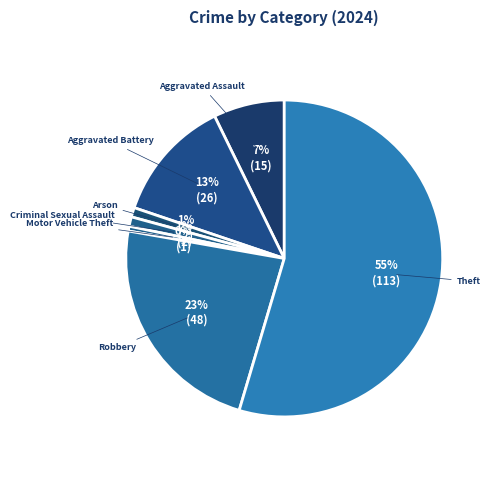

Which slice is the largest?

Theft